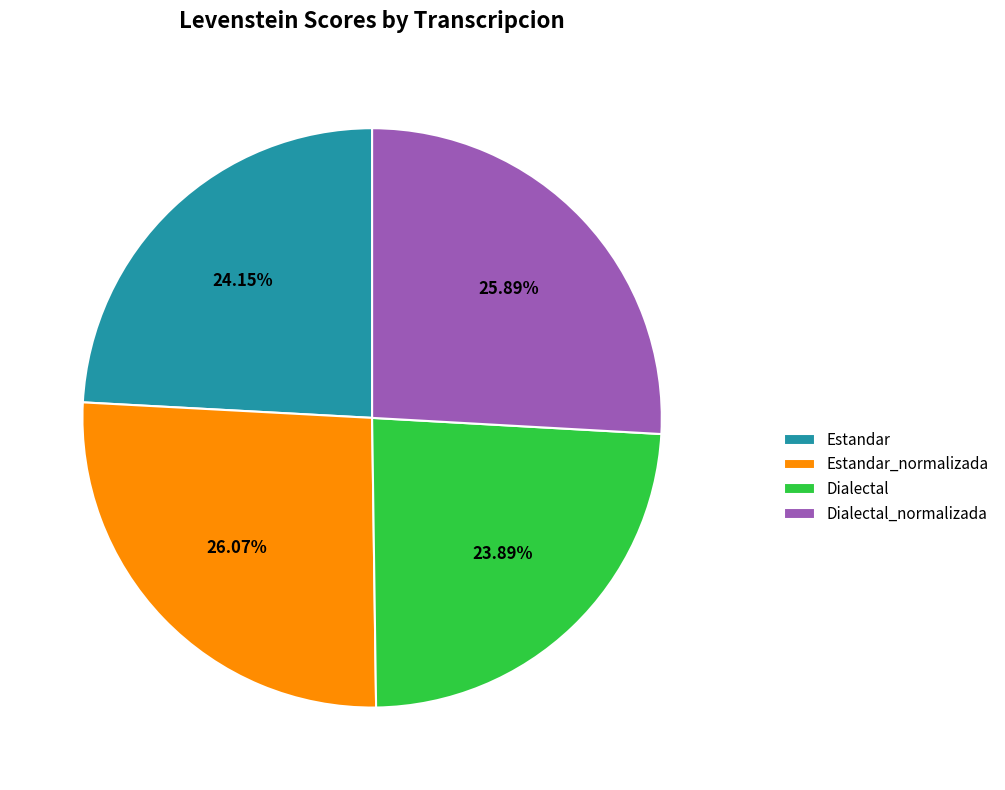

What is the total percentage of Estandar and Dialectal?

48.0%